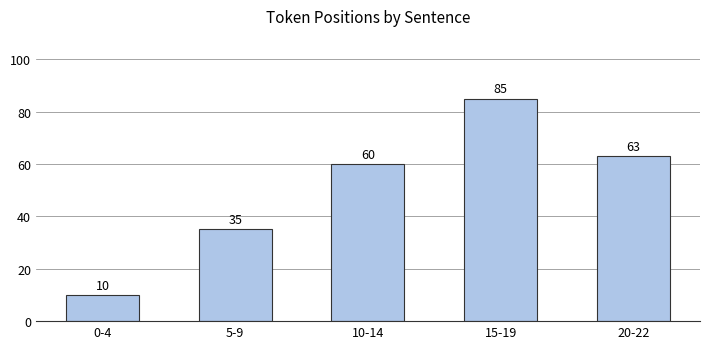

What is the maximum value shown in the chart?

85